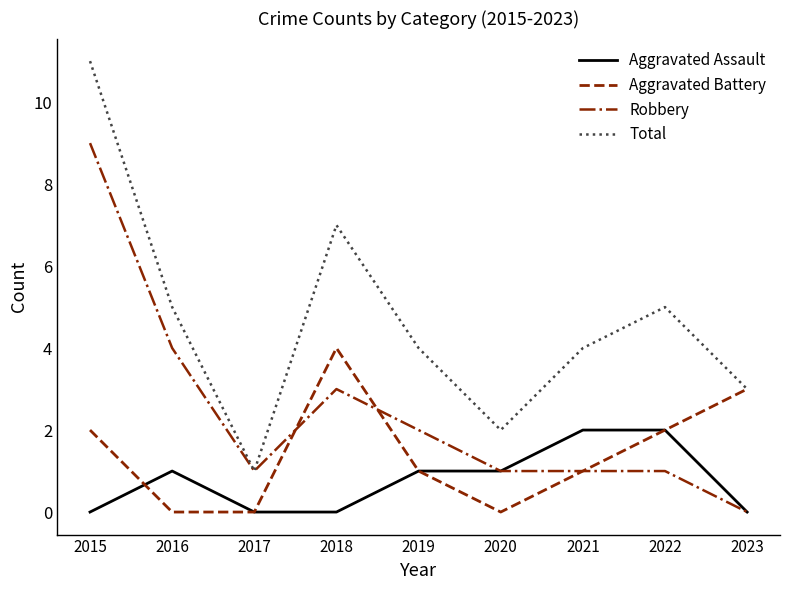

True or false: Aggravated Assault and Total intersect in this chart.

False